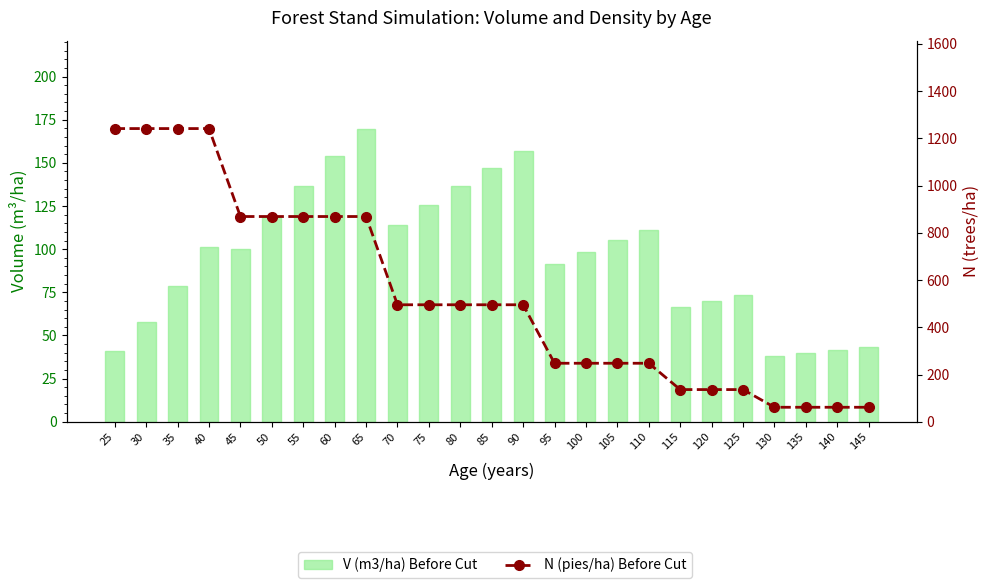

Which series has the largest total across all categories?

N (pies/ha) Before Cut